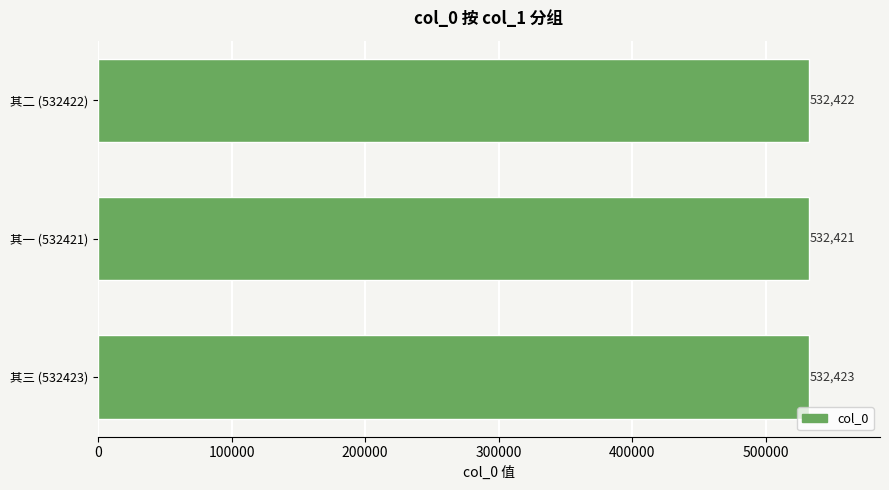

True or false: the data shows 532421 at 其一 (532421).

True